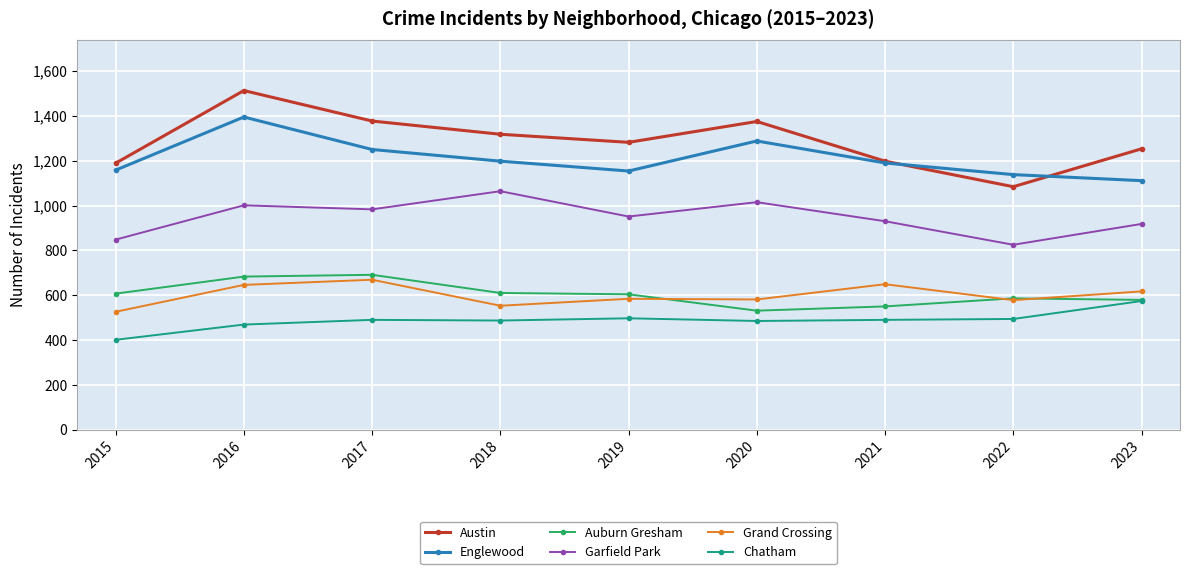

What are all the series names shown in the legend?

Austin, Englewood, Auburn Gresham, Garfield Park, Grand Crossing, Chatham